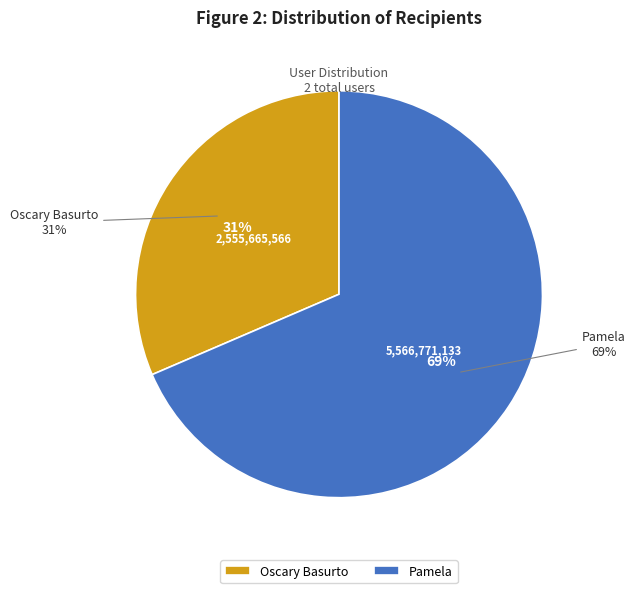

To the nearest percent, what is the difference between the largest and smallest slice percentages?

37%